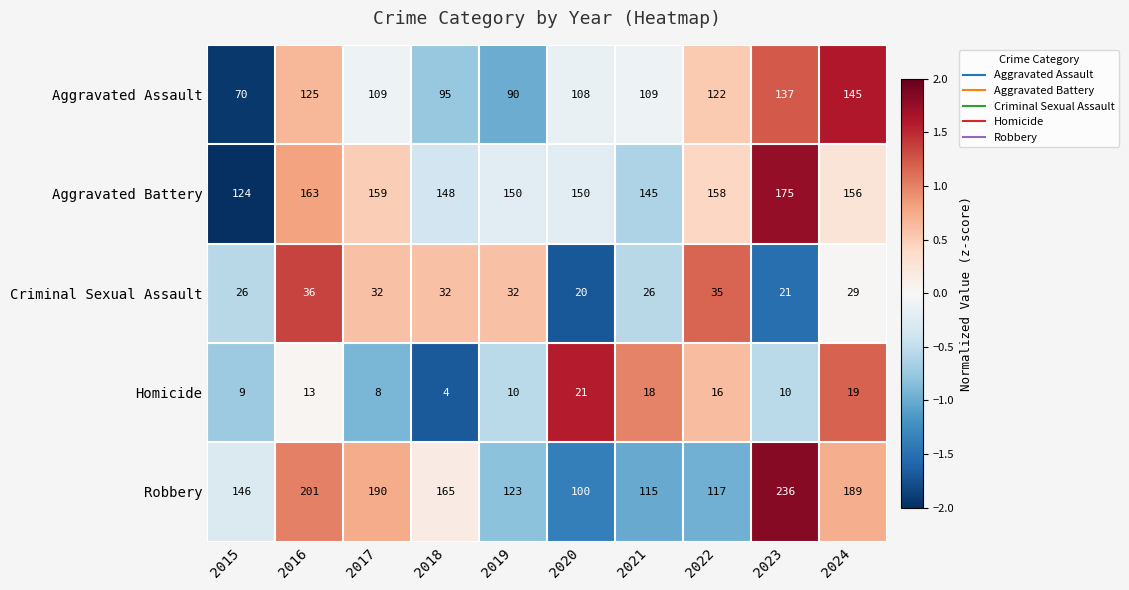

What is the spread (max minus min) of values at 2021?

127